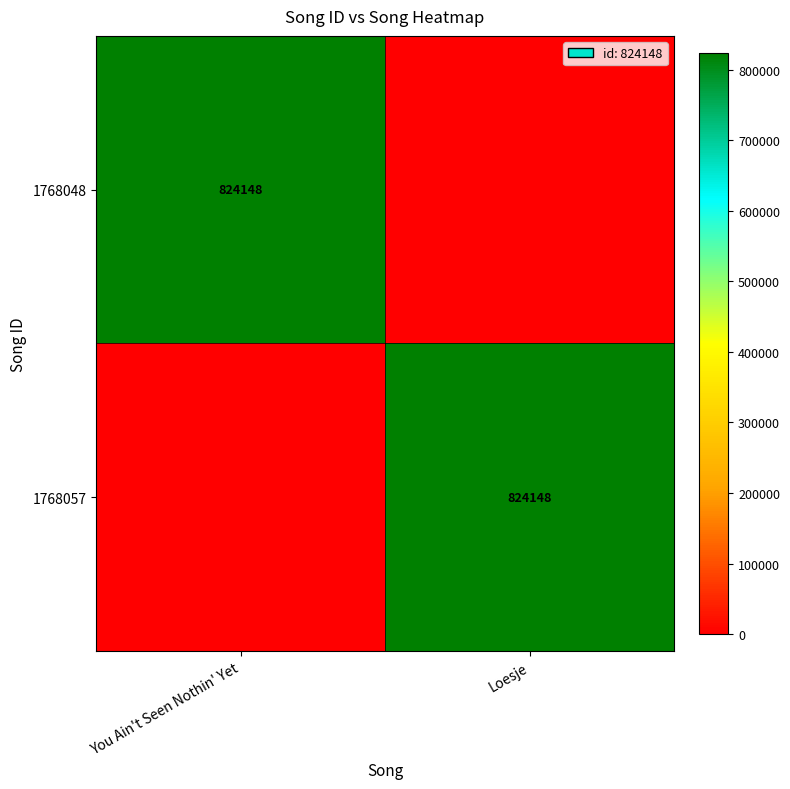

The 1768048 series shows 437510 at You Ain't Seen Nothin' Yet. True or false?

False